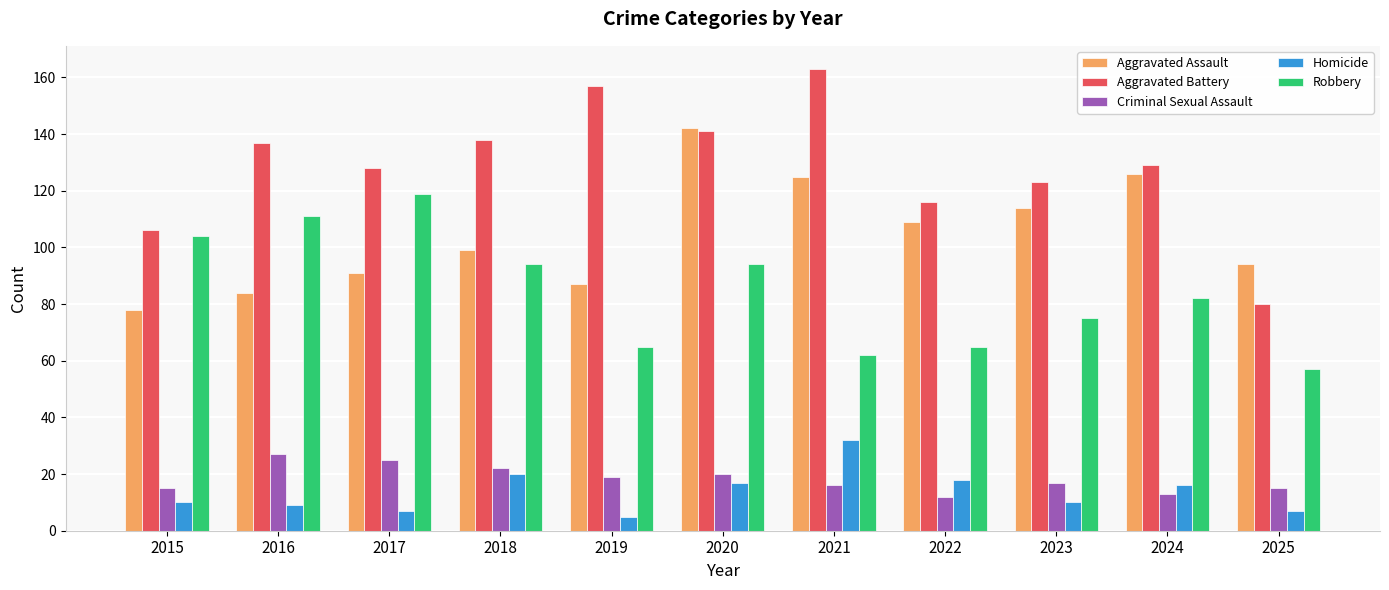

What are all the series names shown in the legend?

Aggravated Assault, Aggravated Battery, Criminal Sexual Assault, Homicide, Robbery